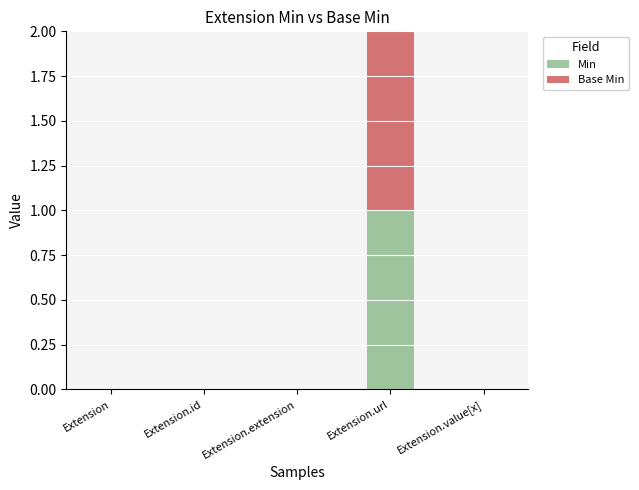

At which label does Min reach its peak?

Extension.url